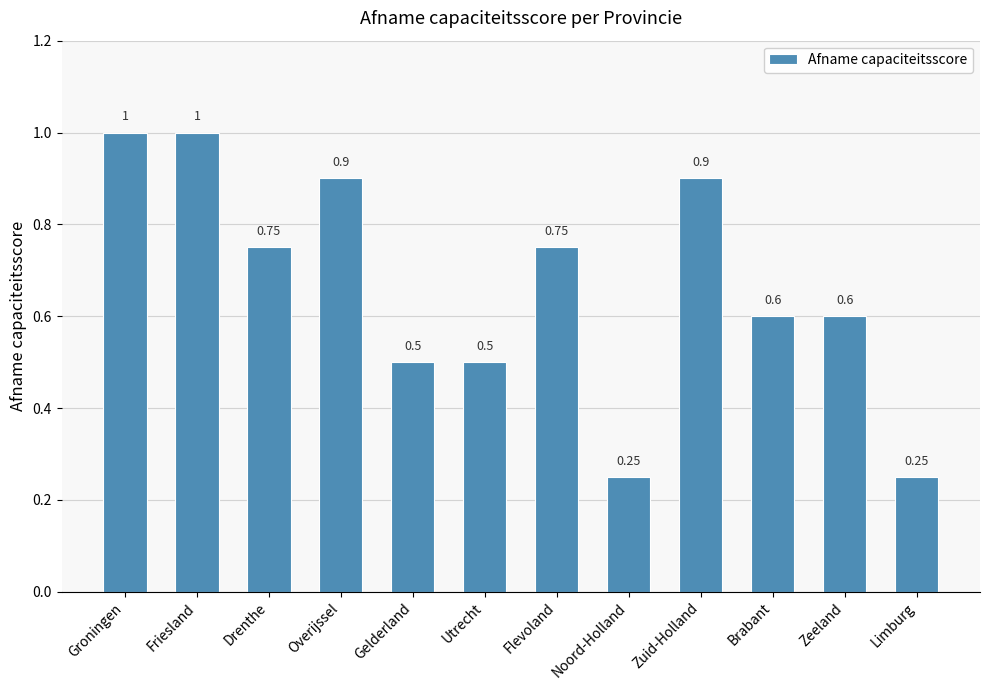

The chart shows a value of 1.0 at Brabant. True or false?

False